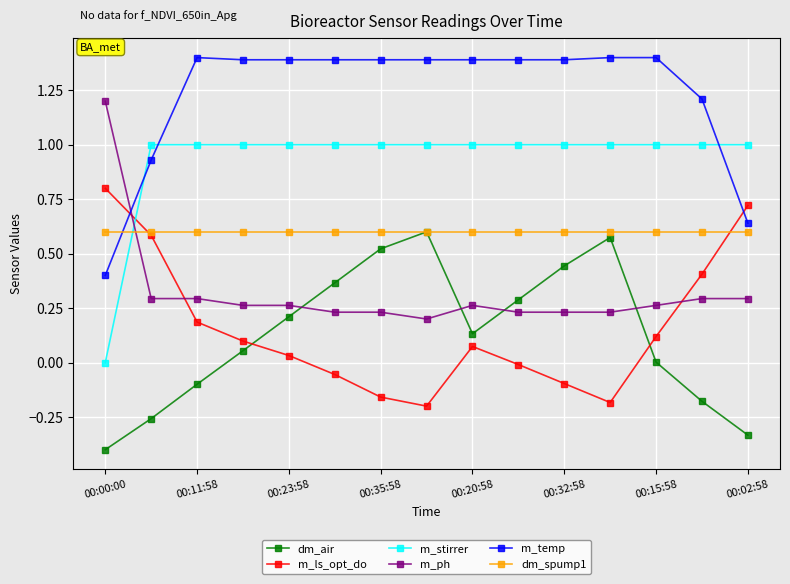

Does the chart display data point markers on the line(s)?

Yes